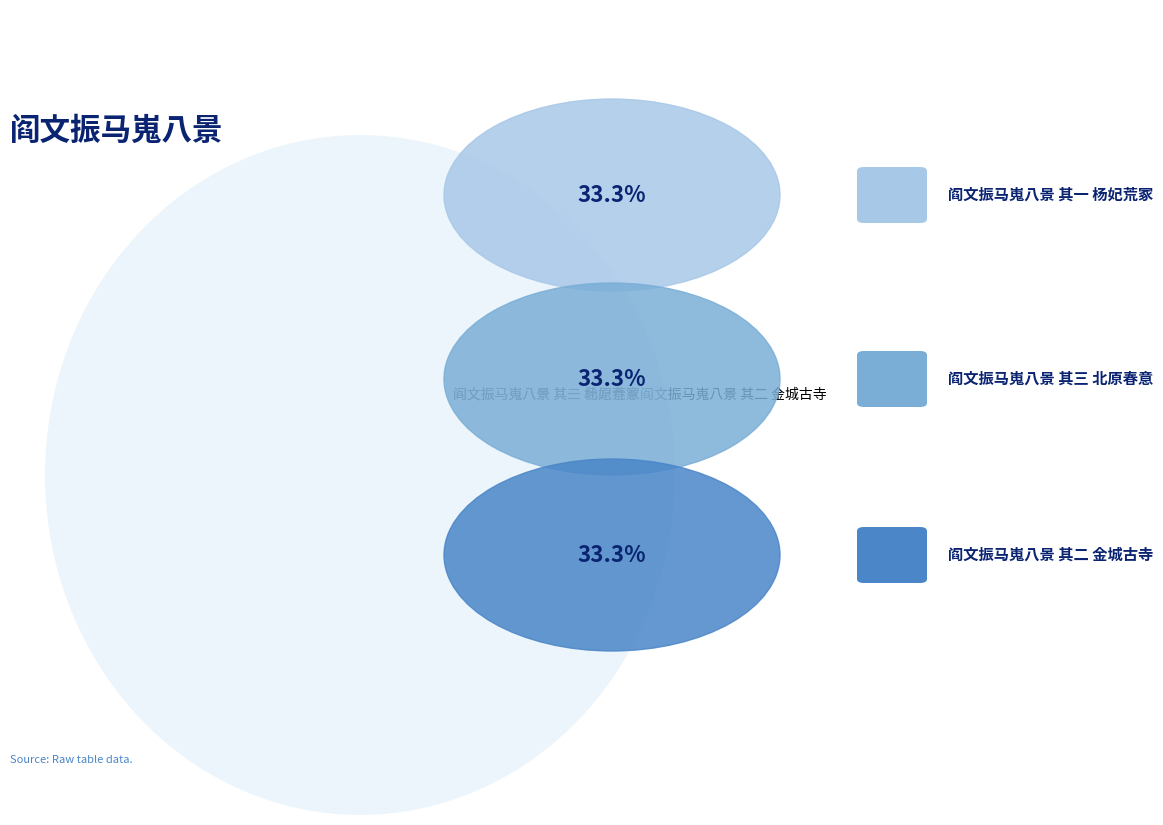

How many slices are in this pie chart?

3